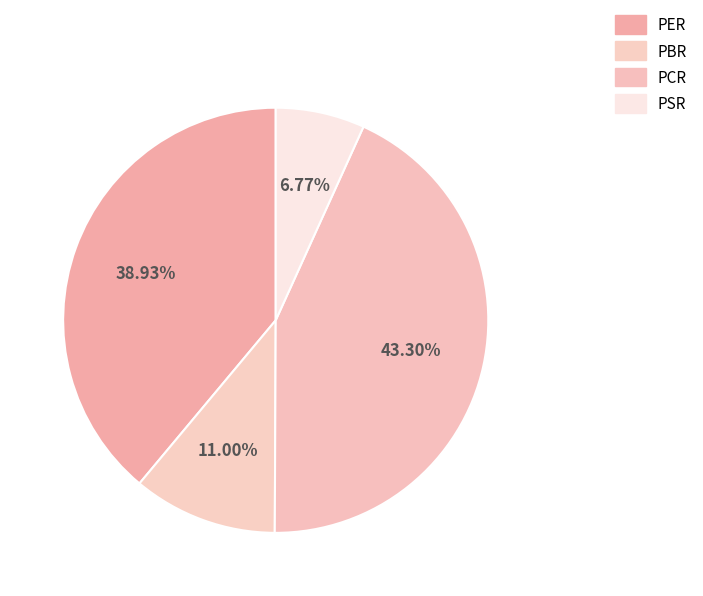

What is the ratio of the value at PSR to the value at PCR?

0.2